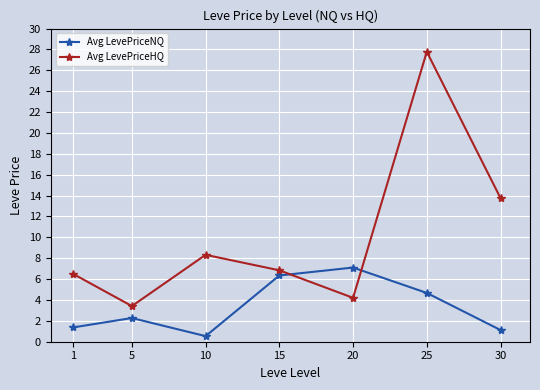

What is the difference between the second highest and second lowest values in the Avg LevePriceNQ series?

5.2